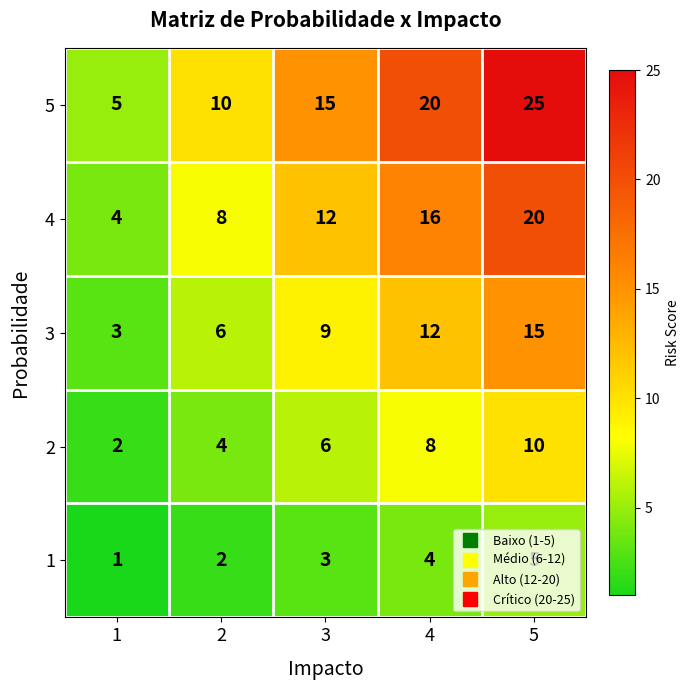

What is the difference between the maximum and minimum values in the 3 series?

12